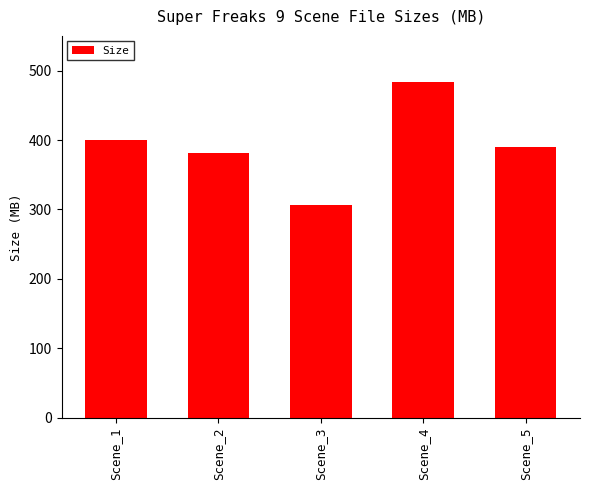

Count the number of categories in the chart.

5